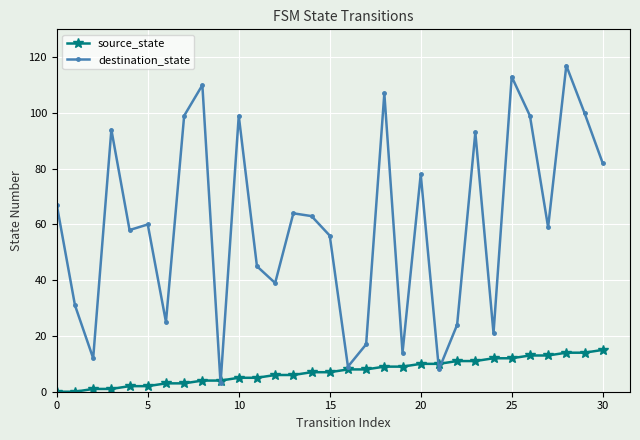

Rank the series by their average value, from lowest to highest.

source_state, destination_state